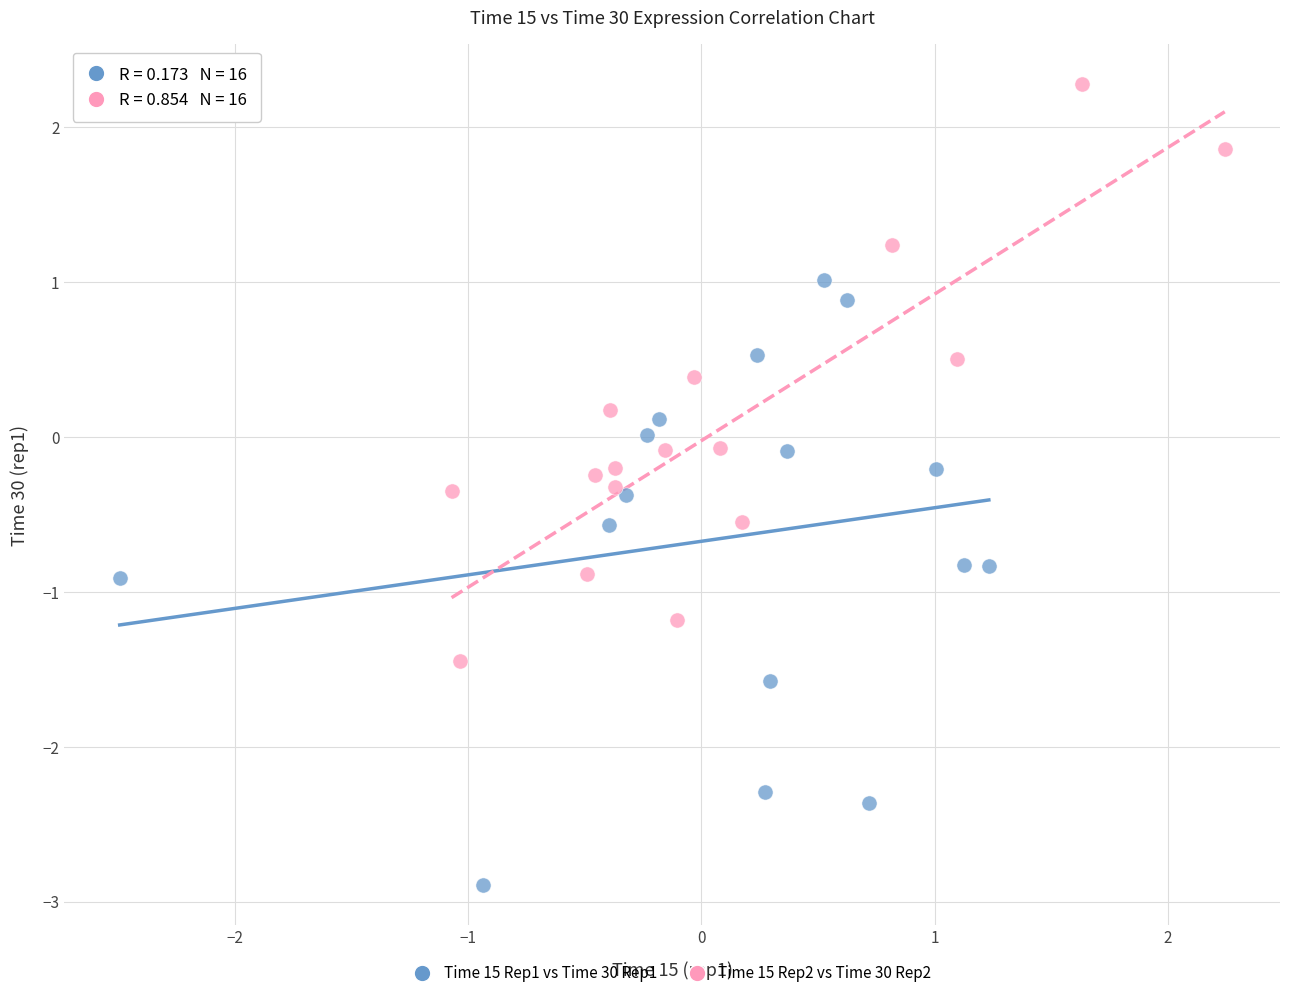

Which series has the widest spread of Y values?

Time 15 Rep1 vs Time 30 Rep1